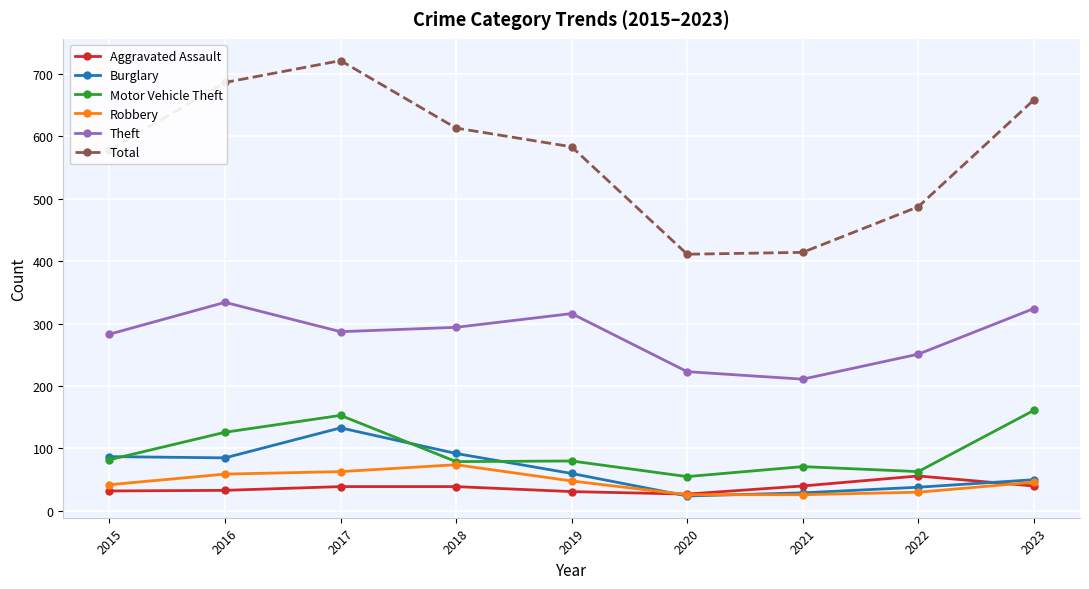

True or false: Total and Burglary intersect in this chart.

False